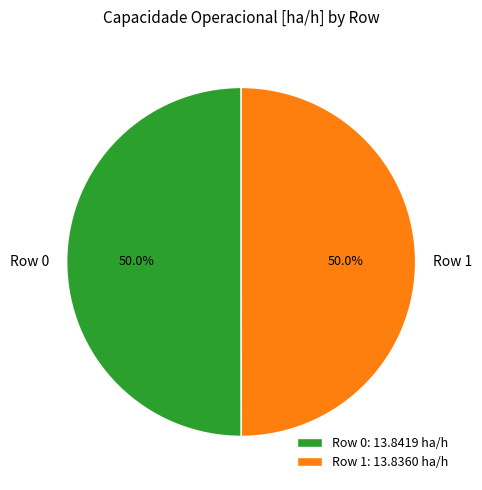

Is it true that Row 0 is 42% of the pie?

False